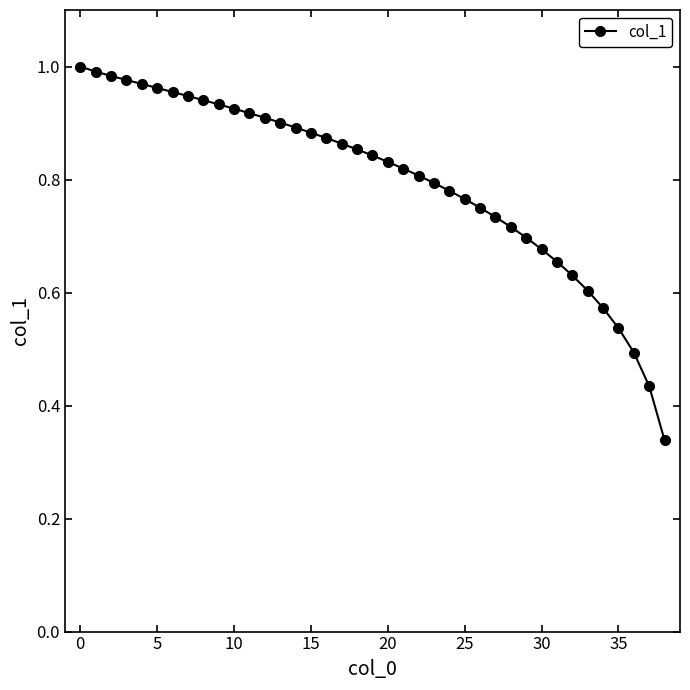

What is the sum of all values?

31.2